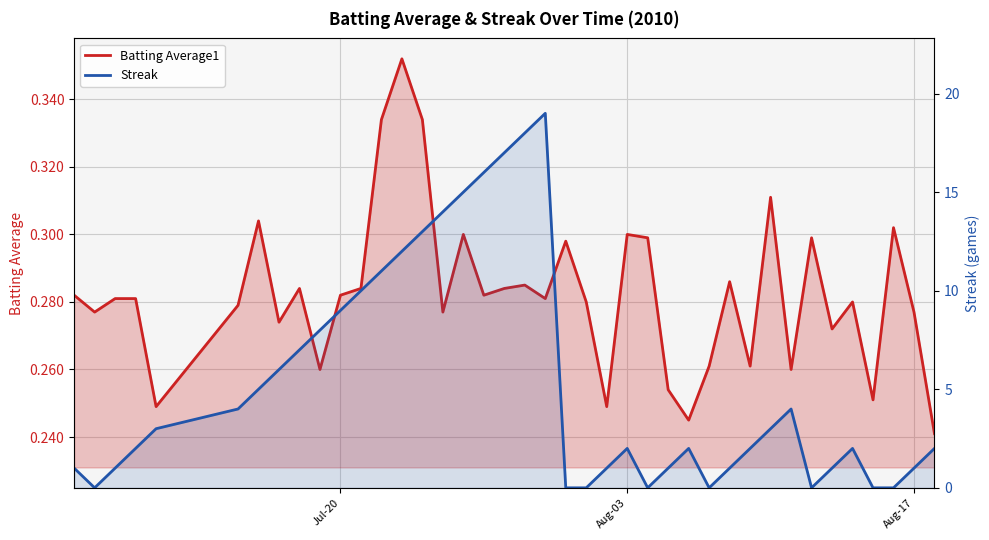

What is the value of the Batting Average1 point at the 38th from the left?

0.3